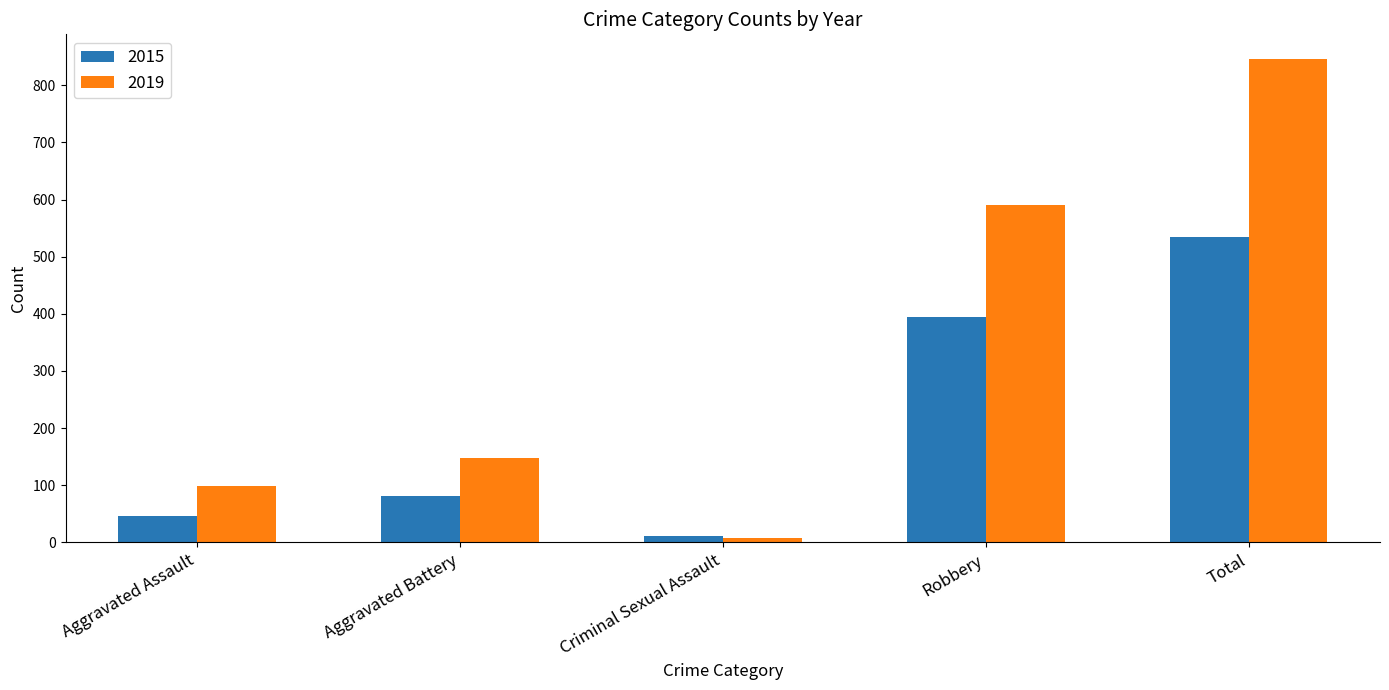

Which series has the largest range (max minus min)?

2019